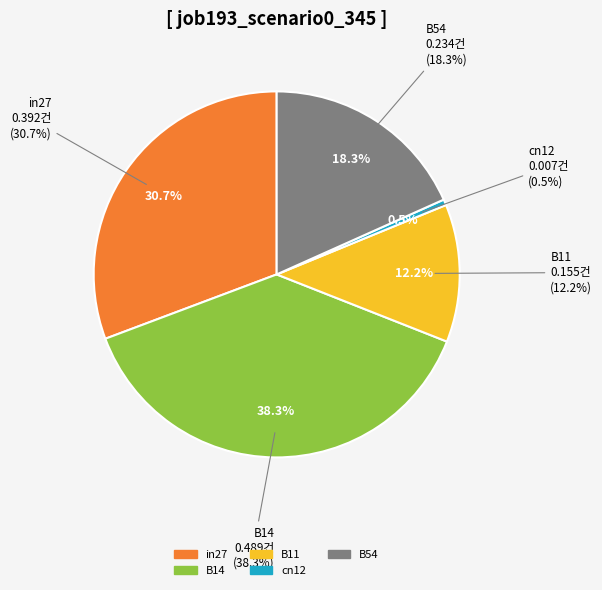

Between B54 and in27, which is larger?

in27